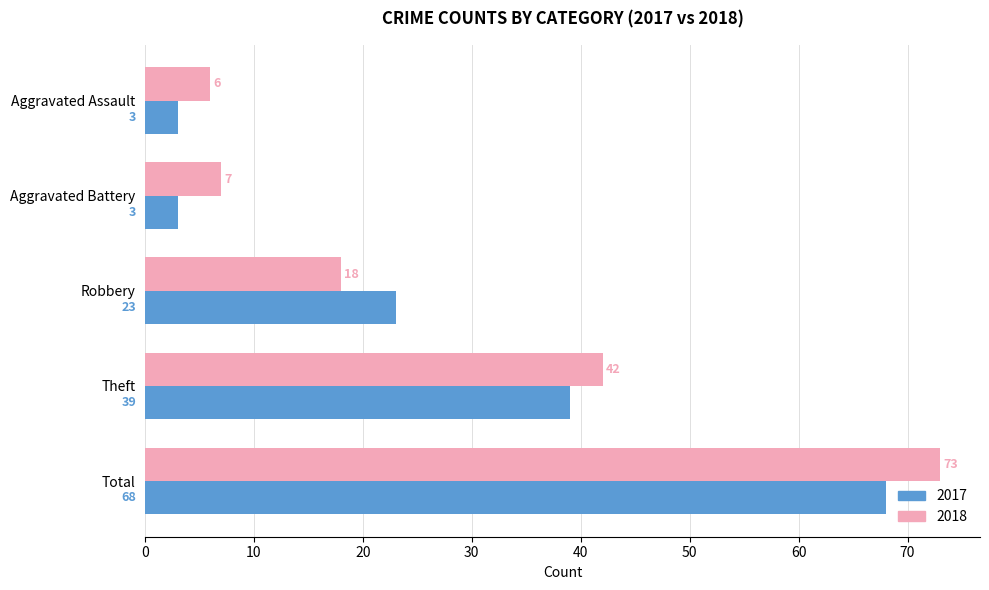

Which series has the widest spread of values?

2018